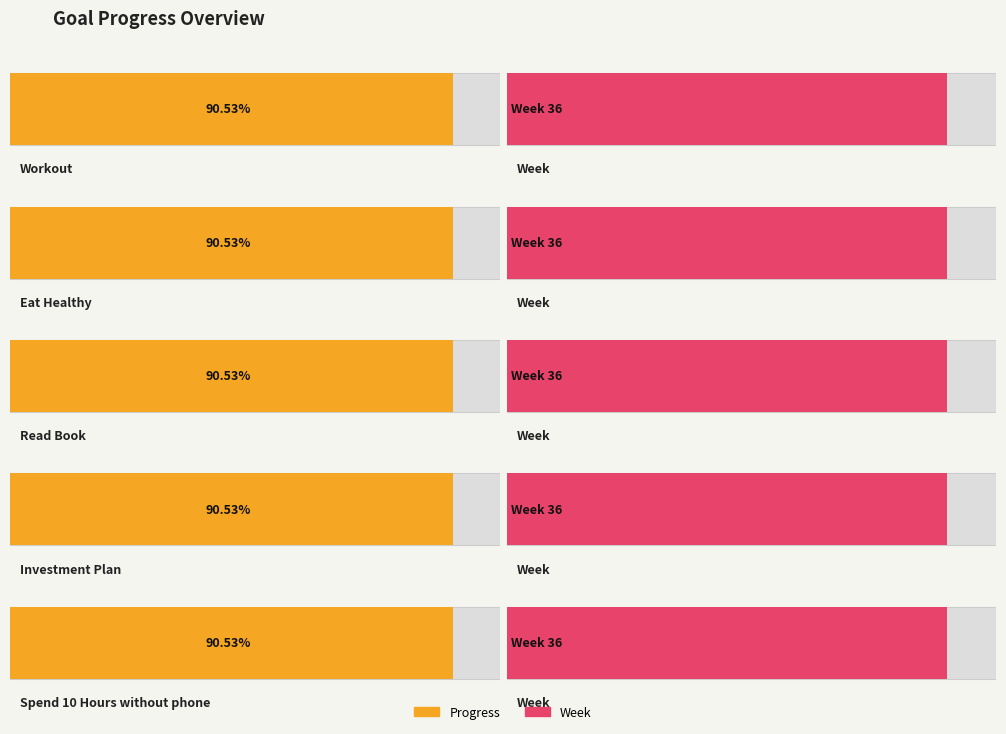

At Eat Healthy, list the series in order from smallest to largest.

Progress, Week